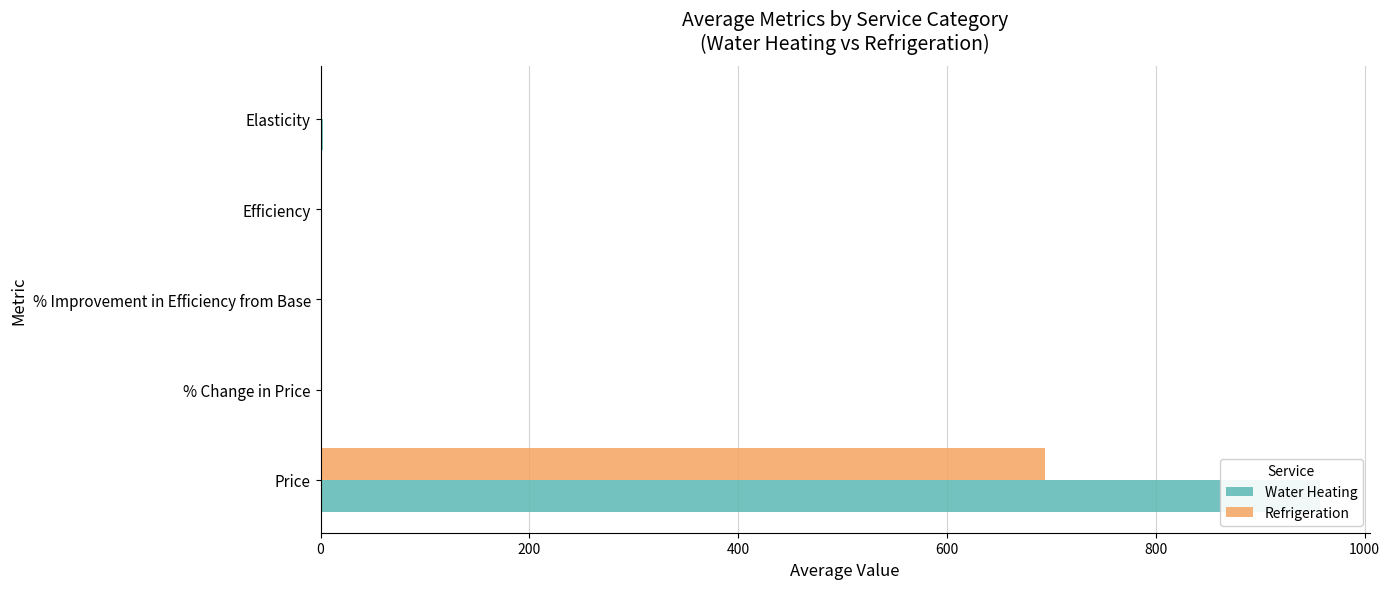

Which series has the largest total across all categories?

Water Heating